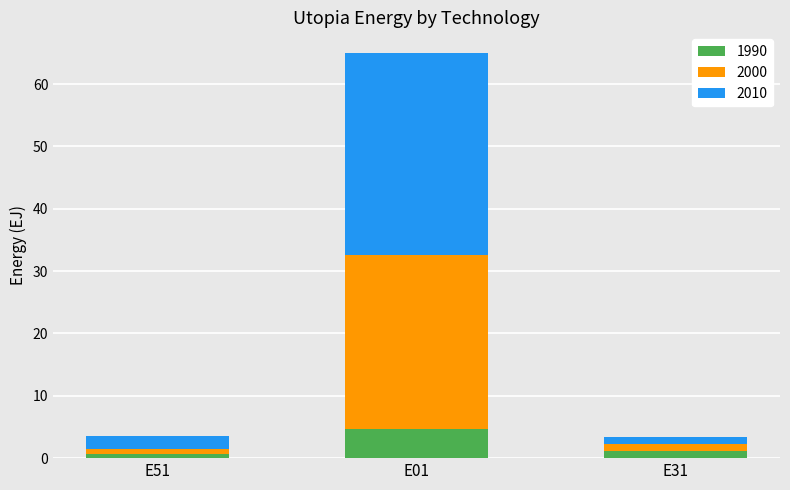

What is the total value across all series at E51?

3.6